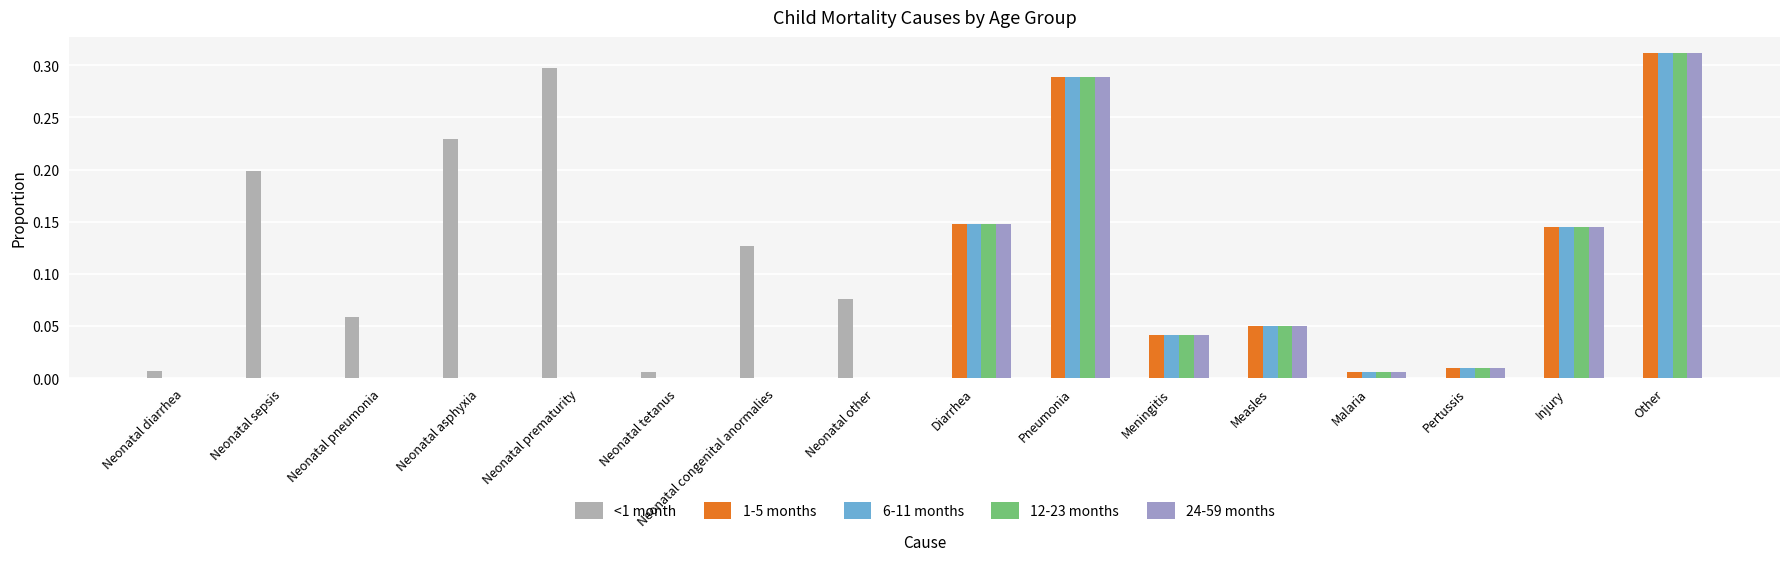

How many groups of bars are there?

16